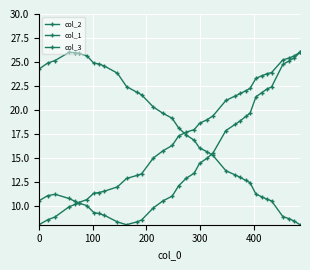

How many series are shown in this chart?

3